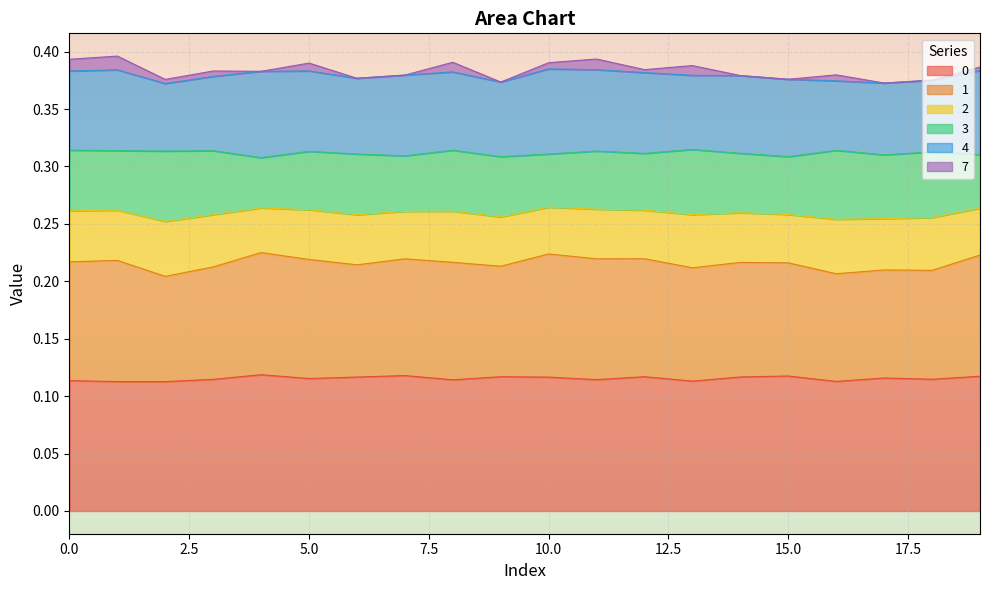

Where is 1 nearest to the value 0?

2